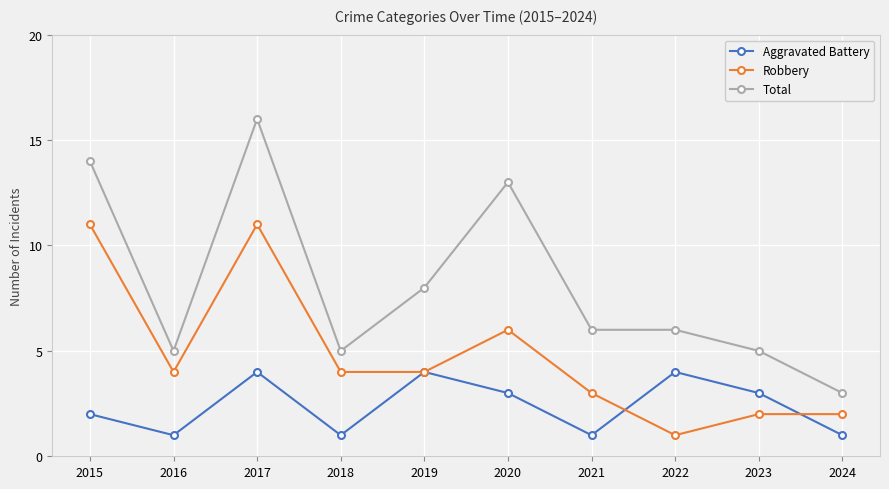

The Robbery series shows 2 at 2024. True or false?

True